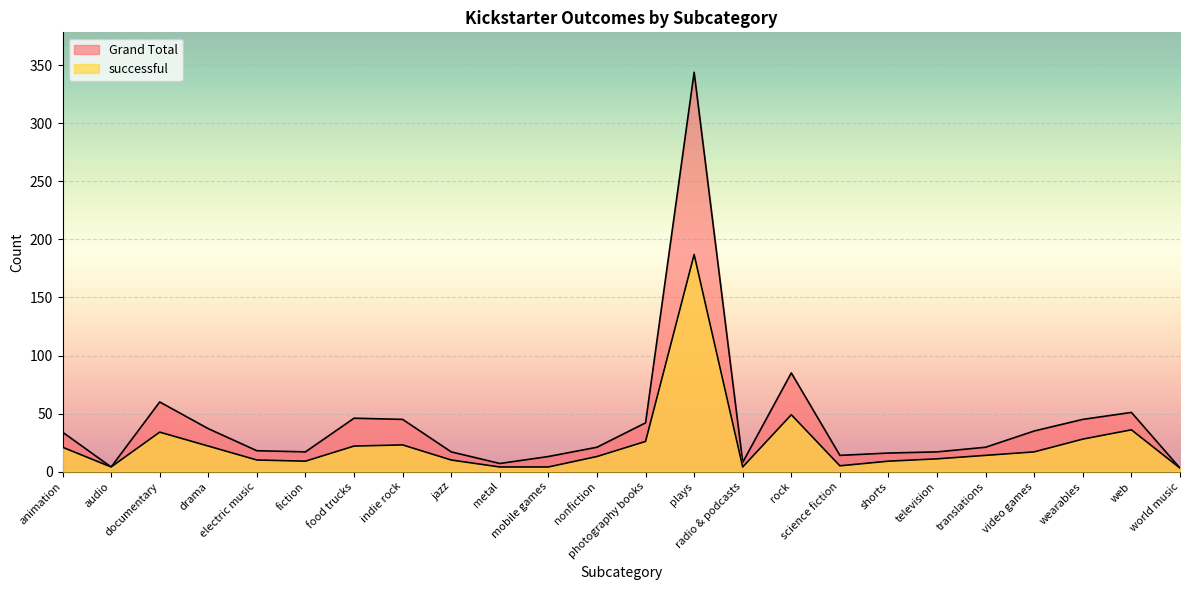

What is the difference between the successful values at audio and animation?

17